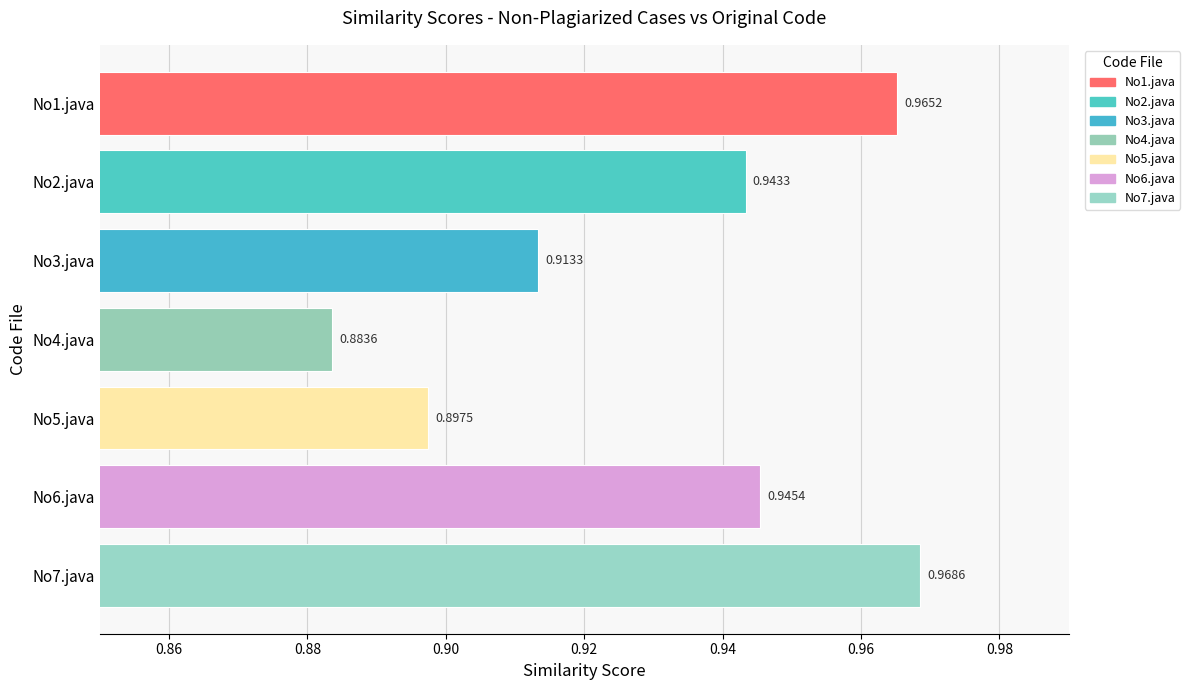

List the labels in order of value, largest first.

No7.java, No1.java, No6.java, No2.java, No3.java, No5.java, No4.java